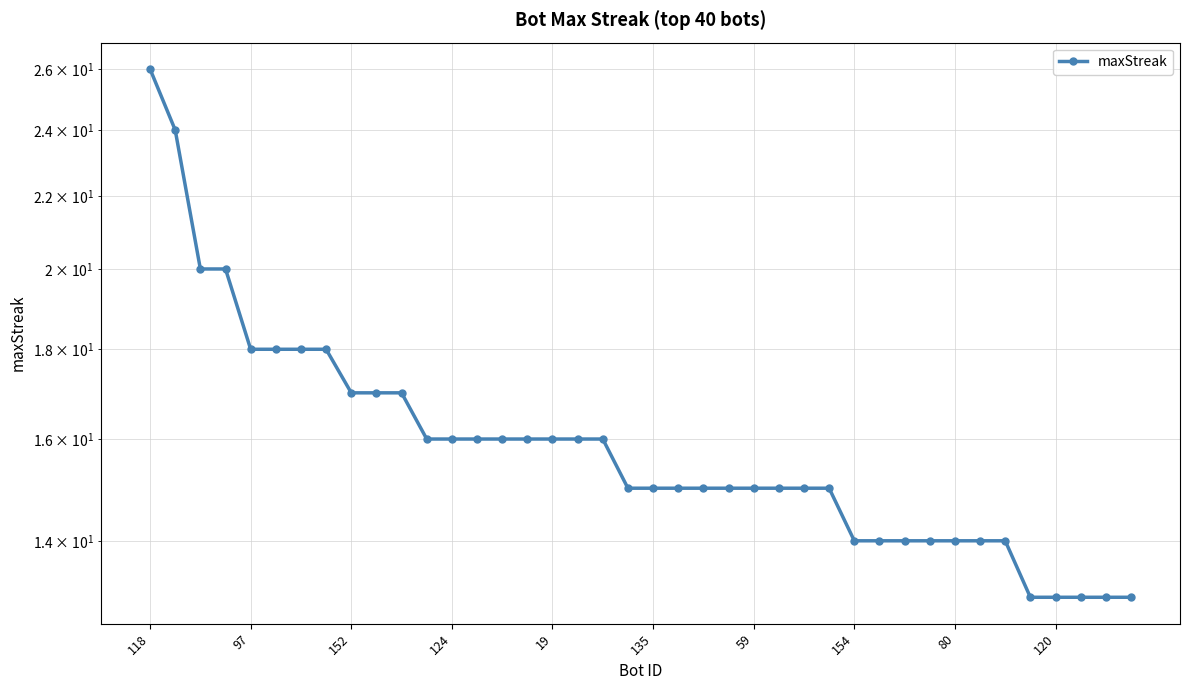

Between 152 and 18, which is larger?

152